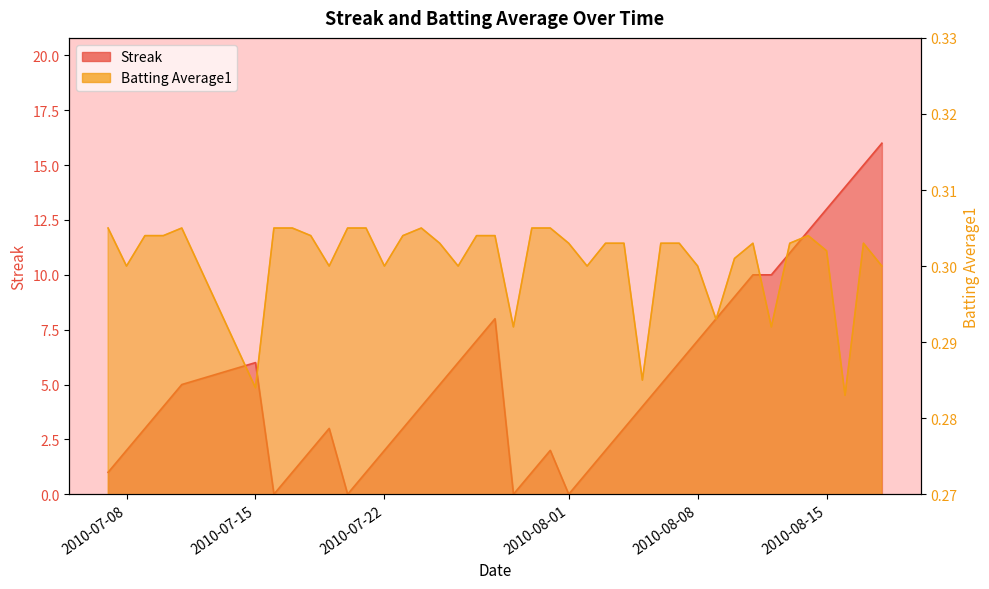

Does the chart display data point markers on the line(s)?

No